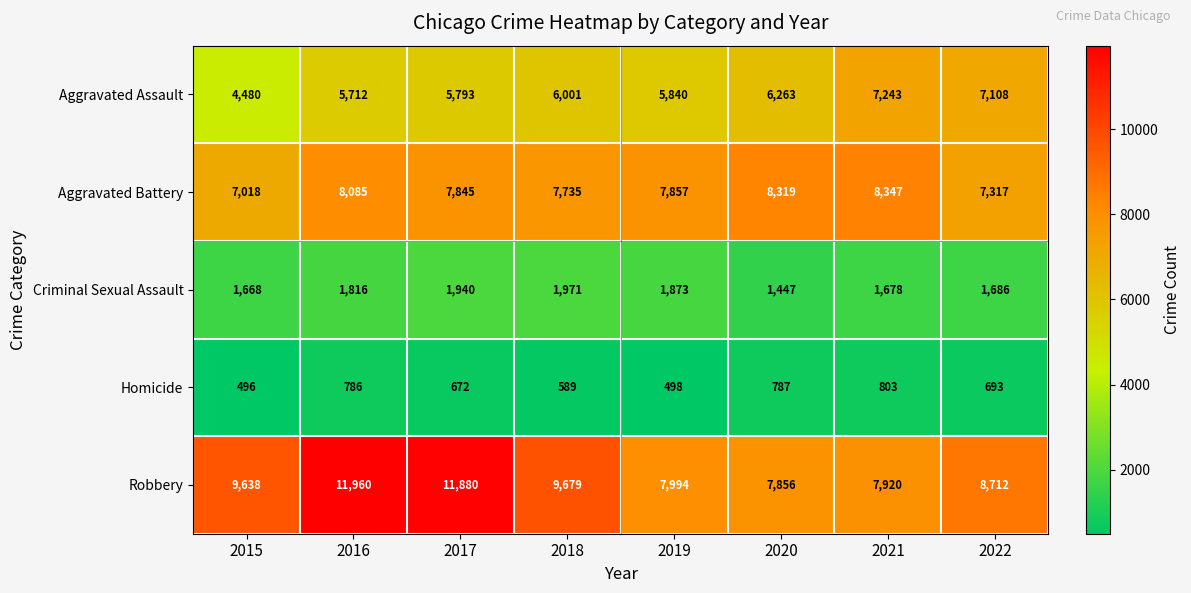

List the series in order of their peak value, lowest first.

Homicide, Criminal Sexual Assault, Aggravated Assault, Aggravated Battery, Robbery